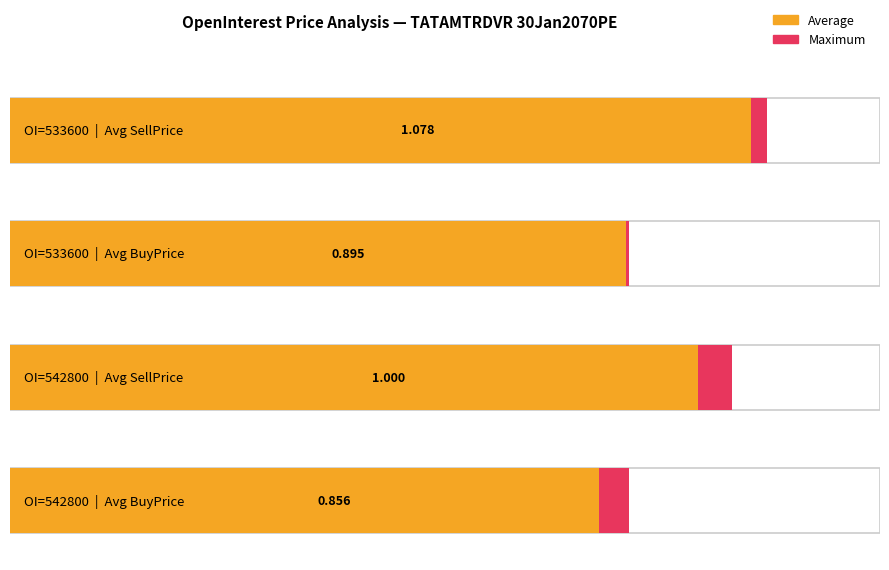

Is it true that LTP equals 1.3 at 542800?

False